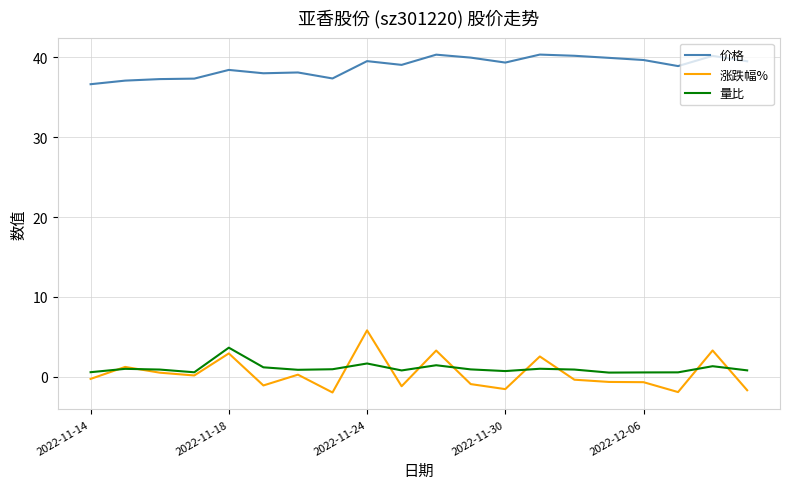

What is the minimum value shown in the chart?

-2.0